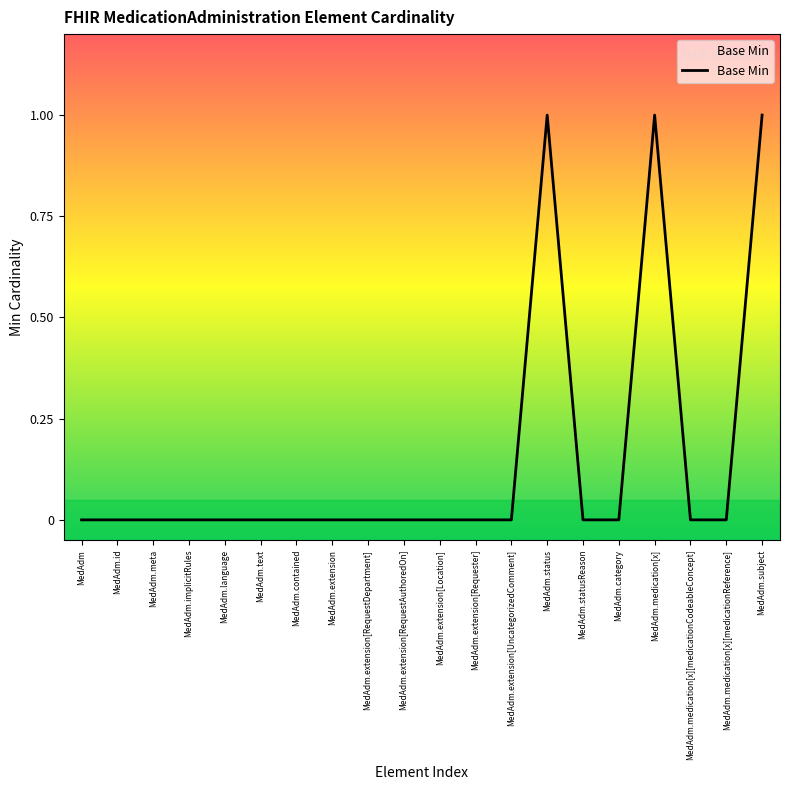

What is the maximum value shown in the chart?

1